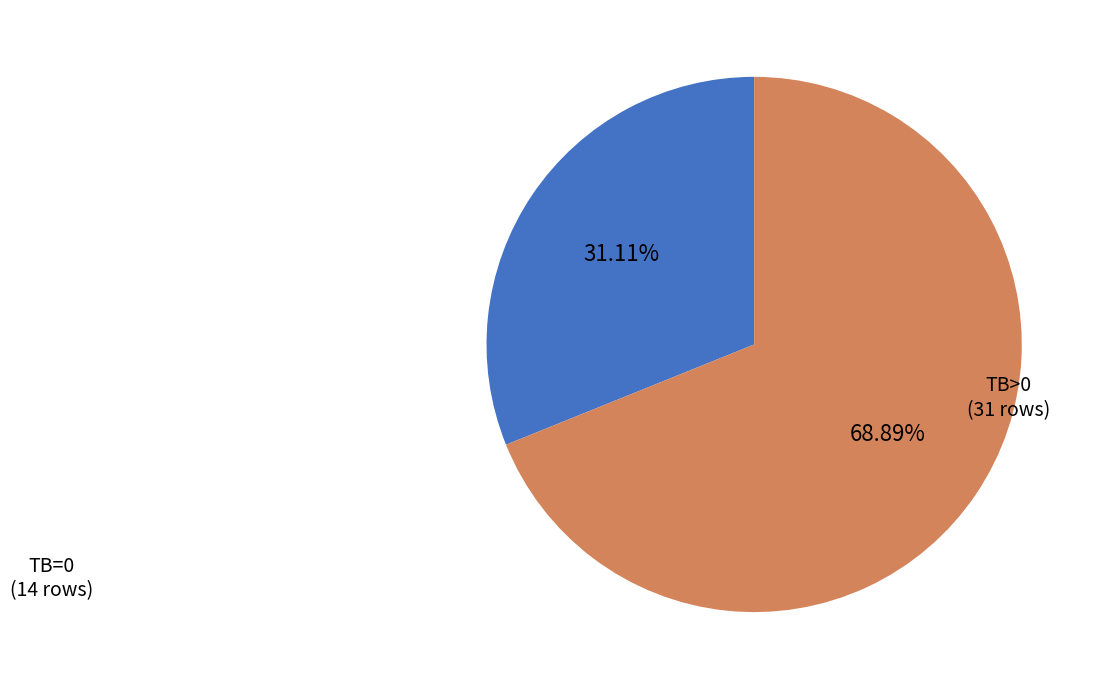

Does any single category account for the majority?

Yes